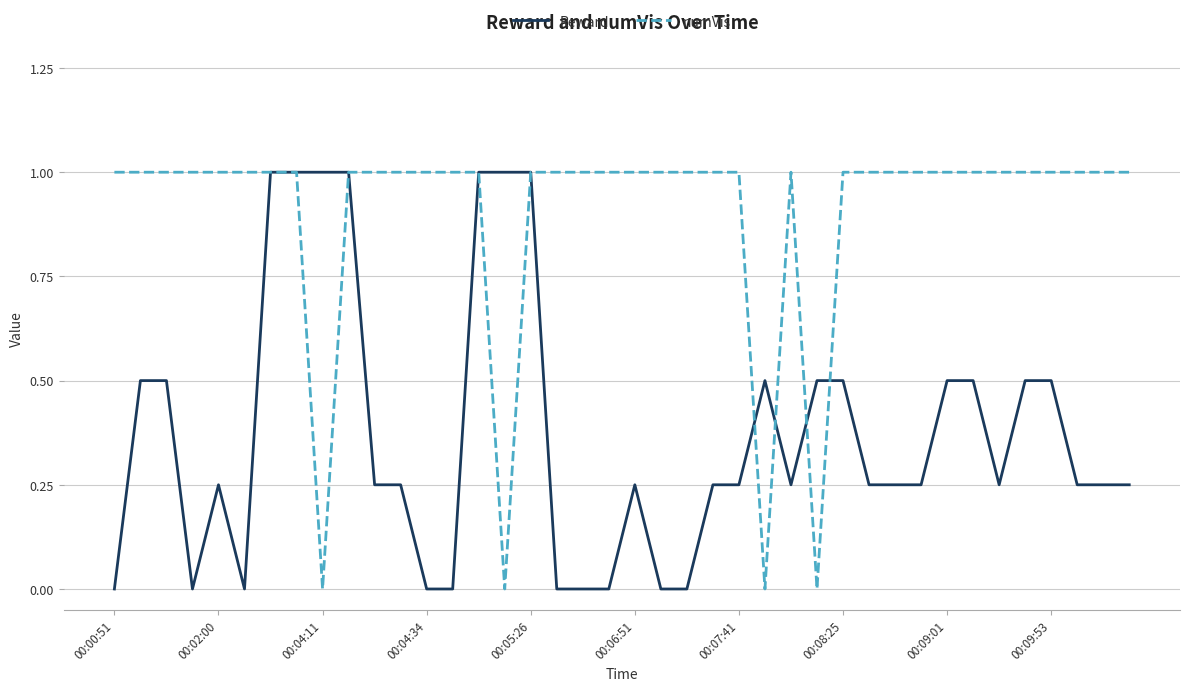

What is the maximum value shown in the chart?

1.0